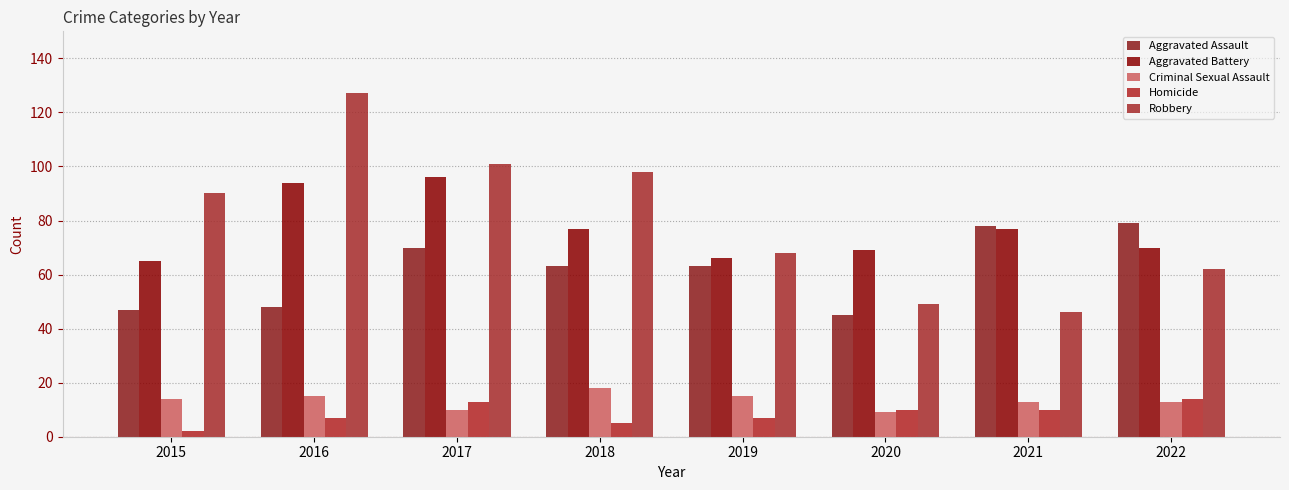

How many data points in Criminal Sexual Assault are less than 14?

4